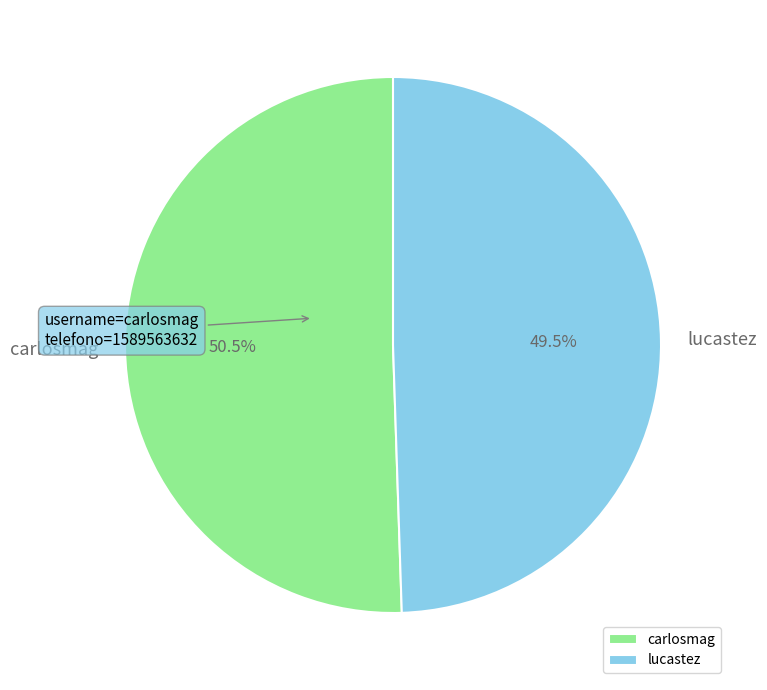

What is the total percentage of carlosmag and lucastez?

100.0%